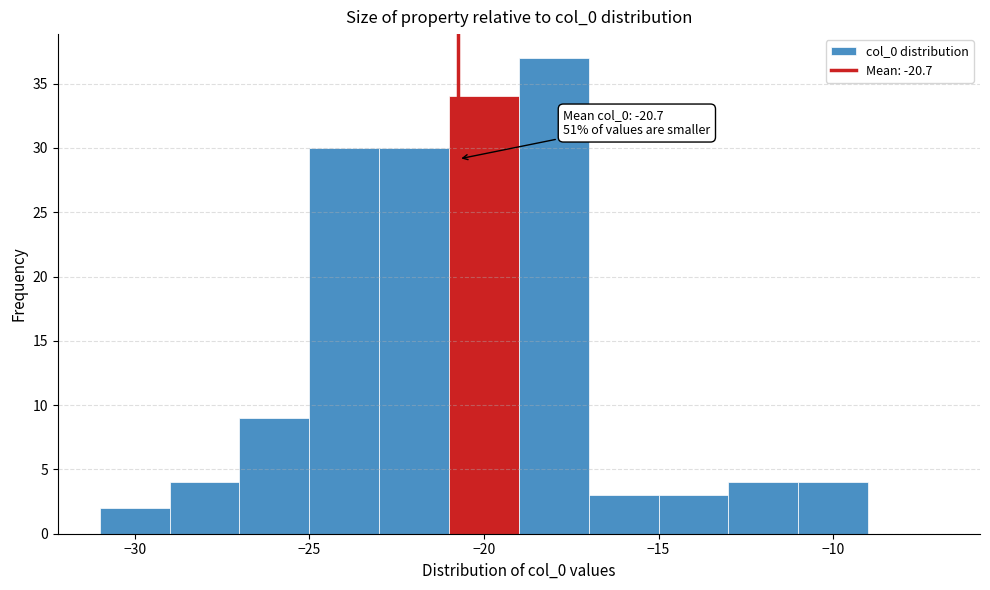

Which range on the x-axis has the tallest bar?

-19 to -17